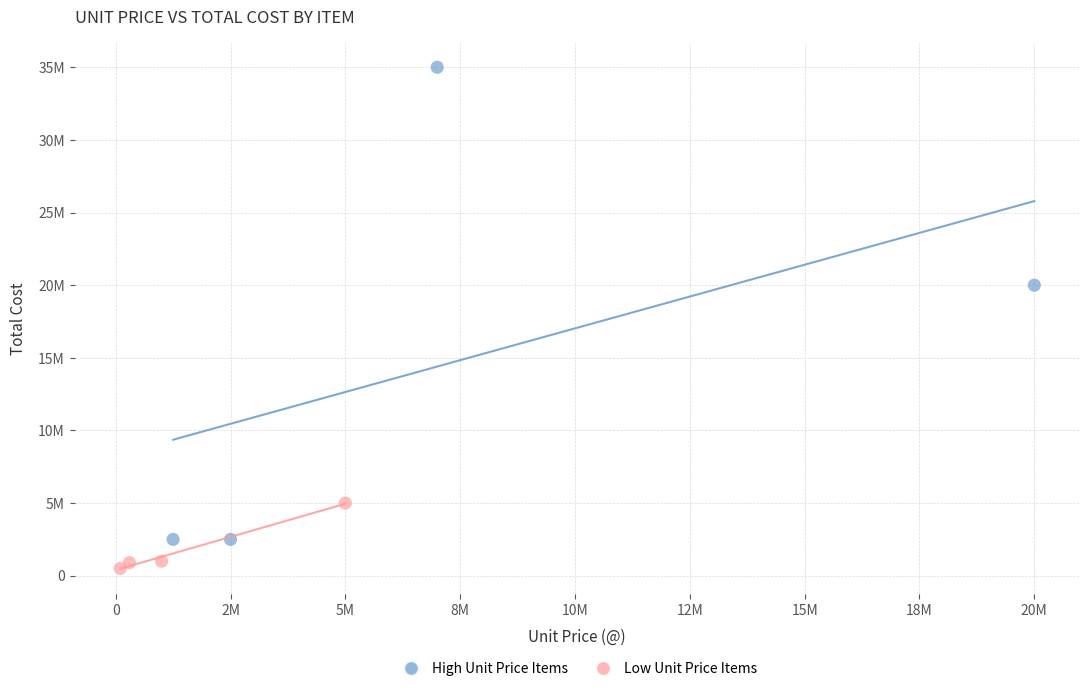

Which series contains the highest Y value?

High Unit Price Items